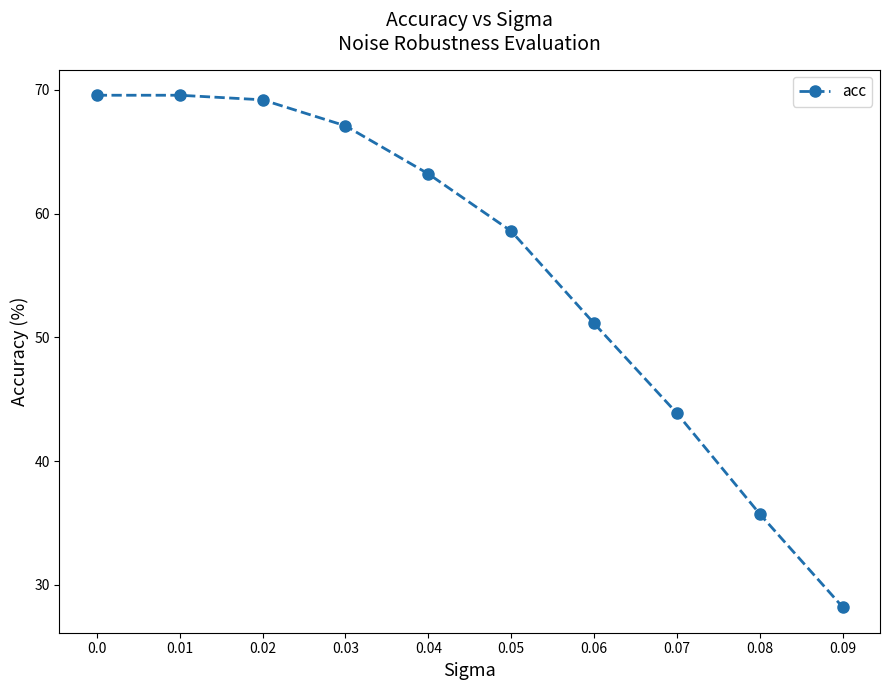

What is the maximum value shown in the chart?

69.6